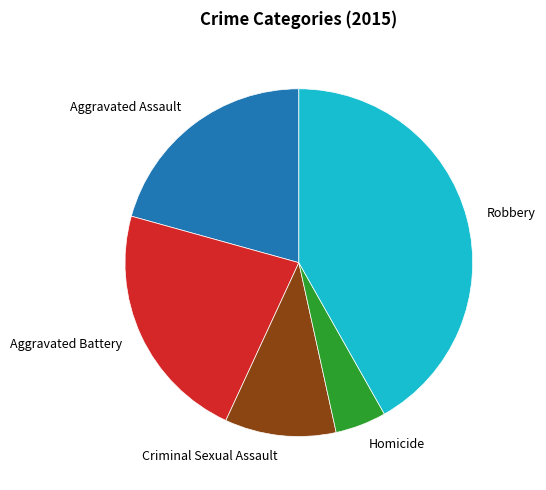

Count the number of slices in the pie.

5